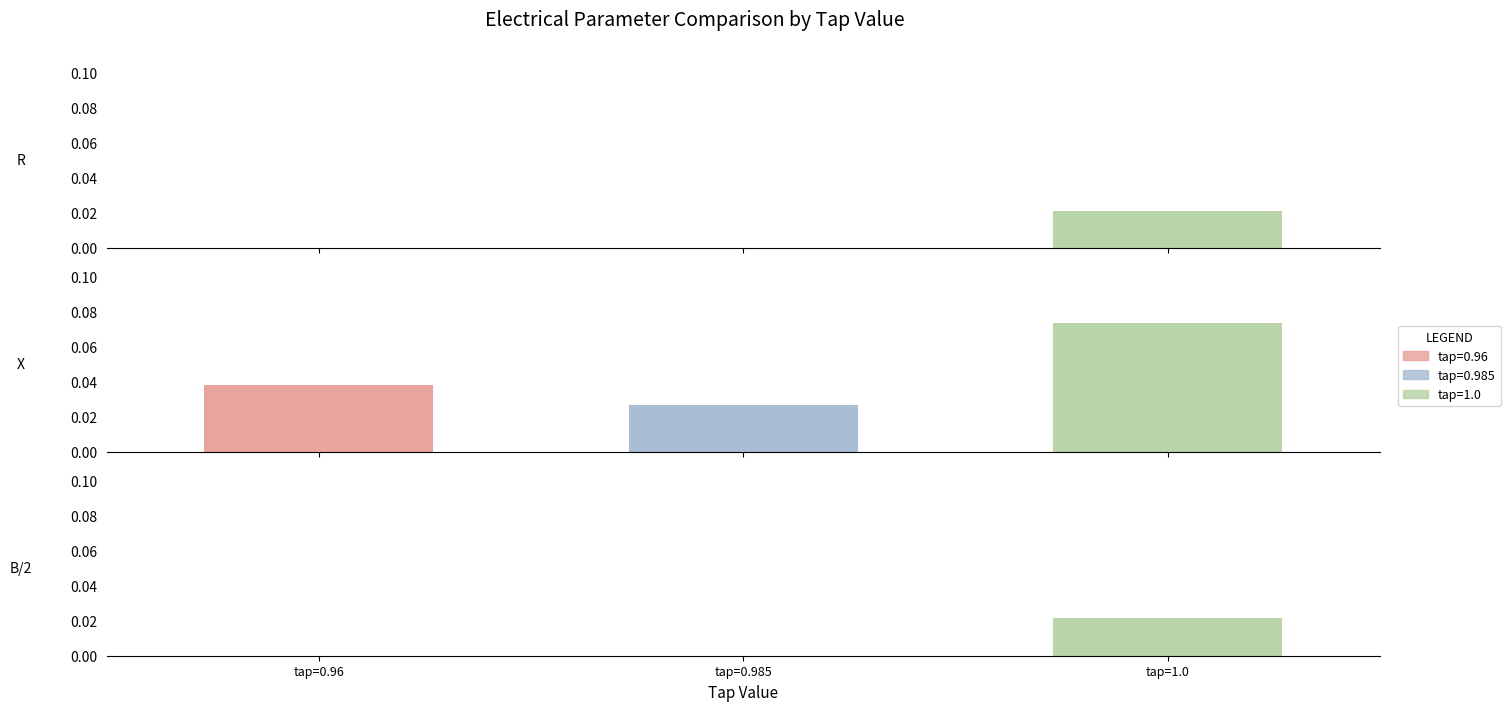

Are the bars horizontal?

No